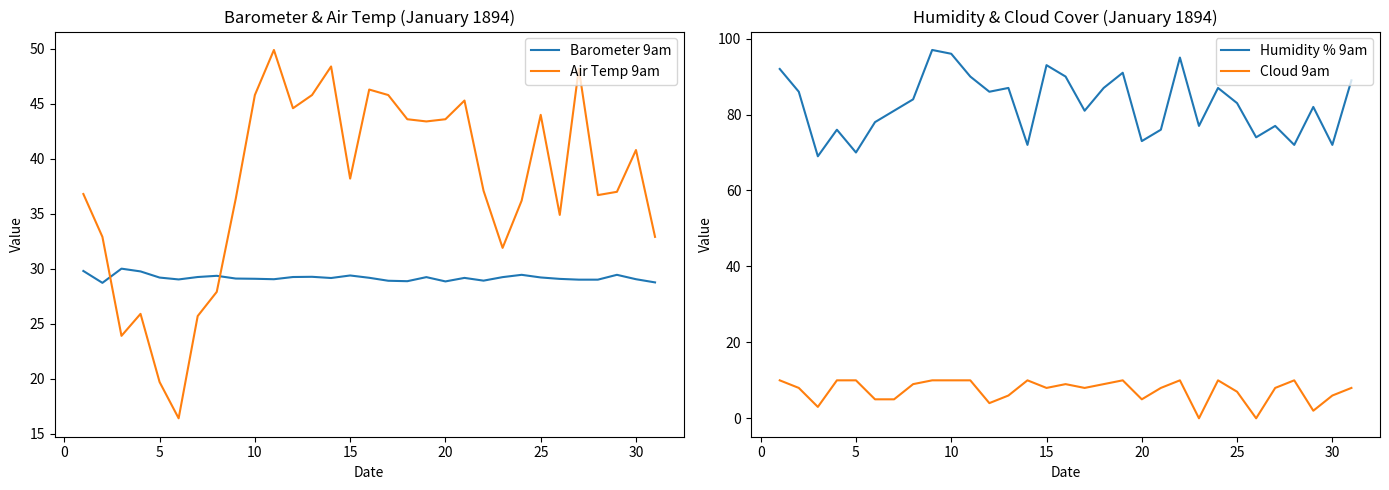

What is the minimum value for Air Temp 9am?

16.4